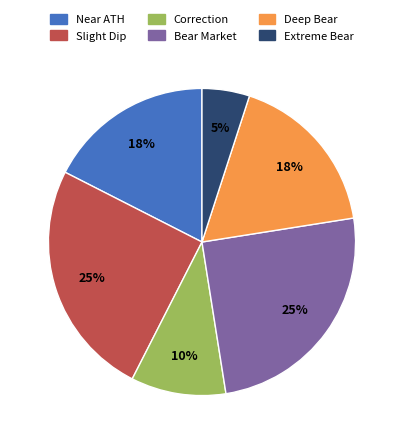

What percentage is the Correction slice, to the nearest percent?

10%